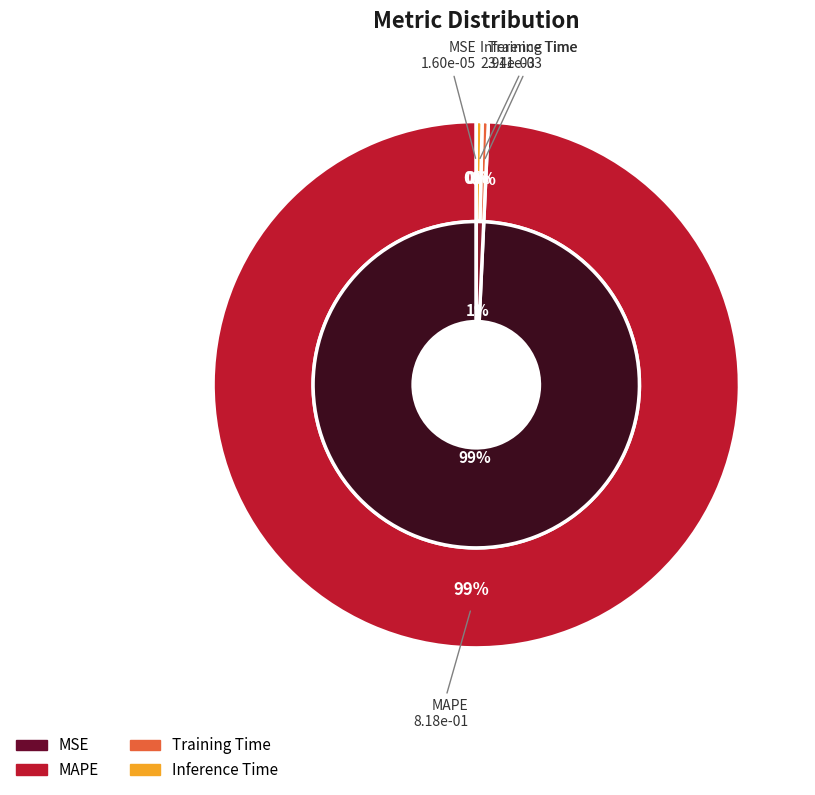

Which category accounts for the majority?

MAPE